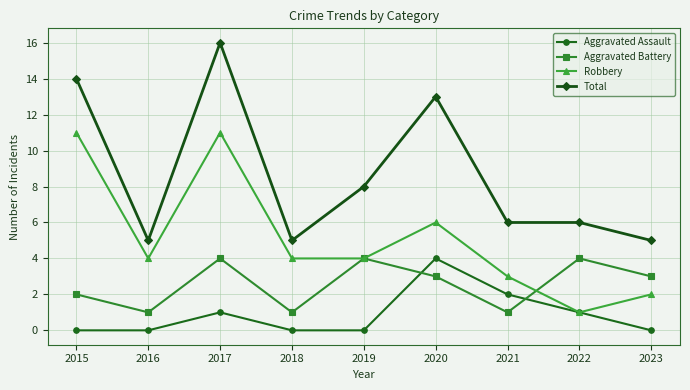

At which category is the sum across all series the highest?

2017